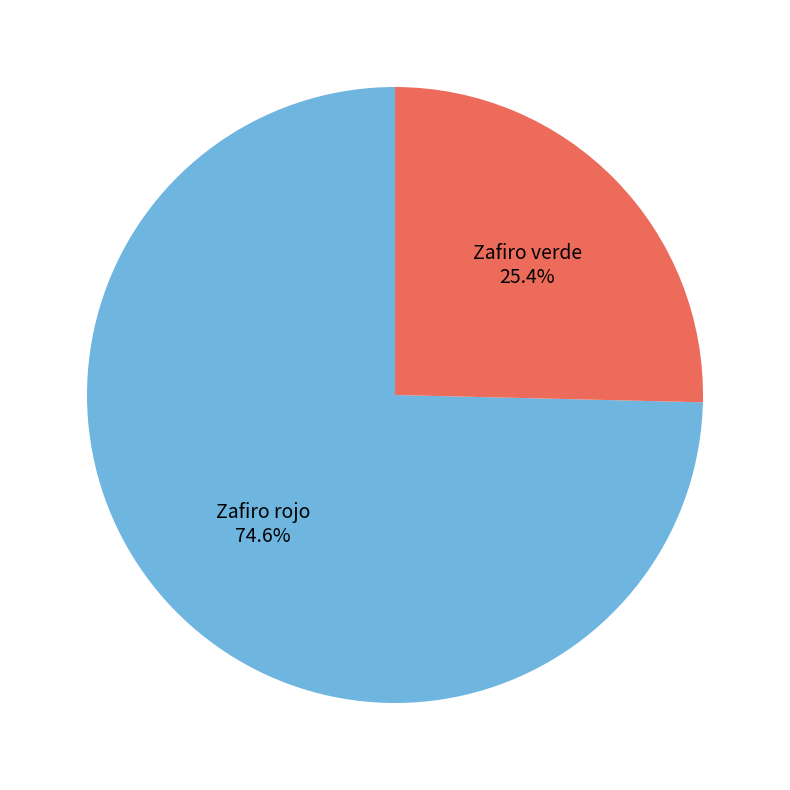

Which category has the smallest portion of the pie?

Zafiro verde